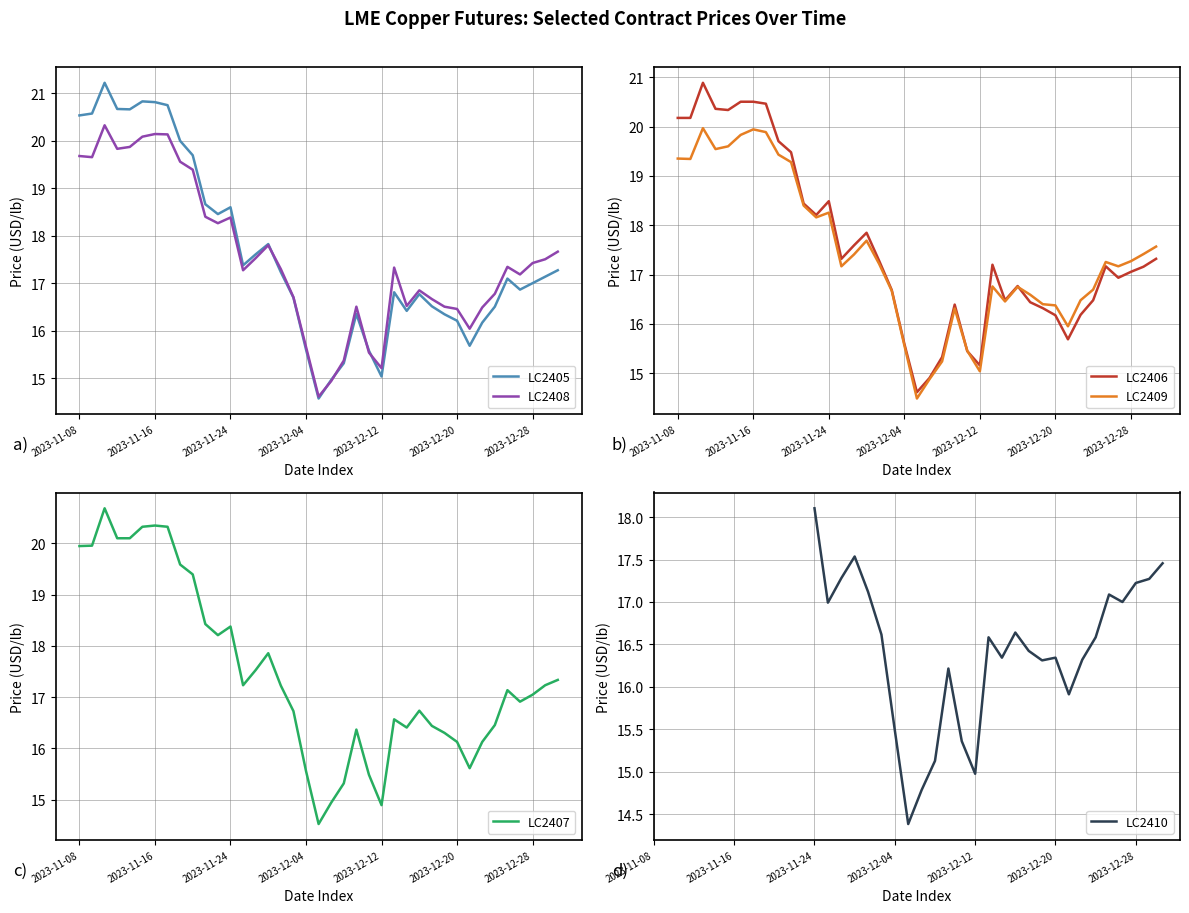

At 2023-11-17, list the series in order from largest to smallest.

LC2405, LC2406, LC2407, LC2408, LC2409